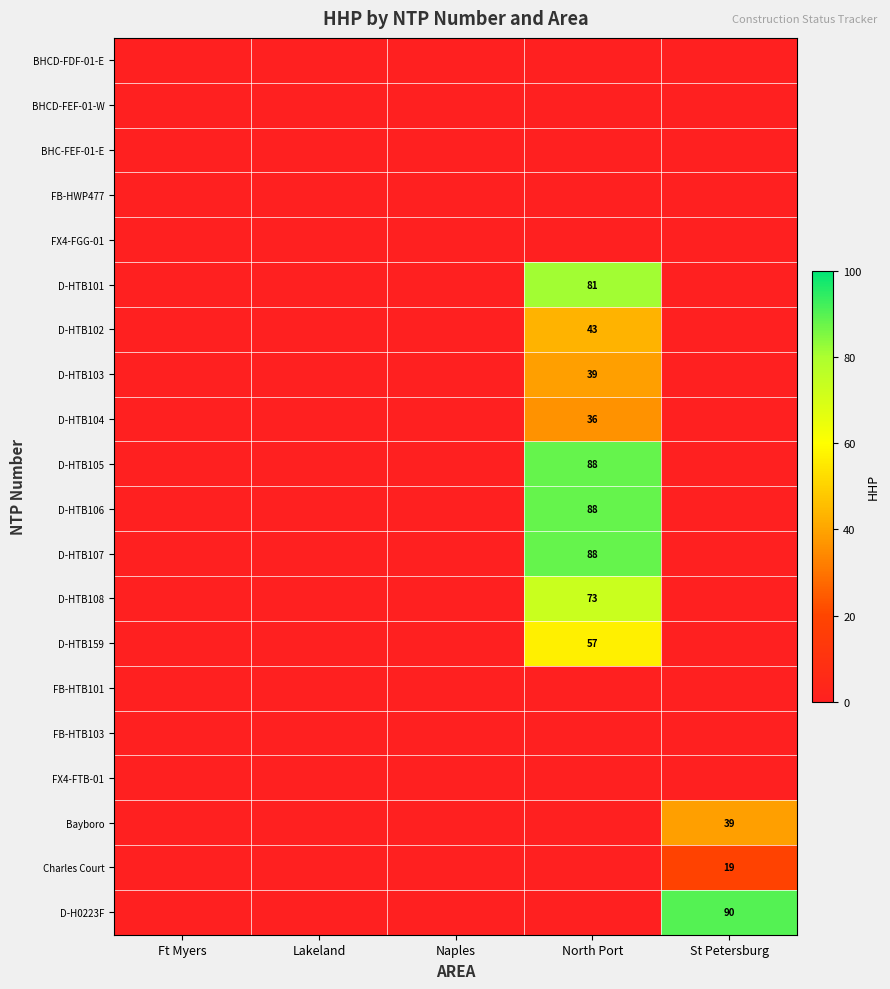

The D-HTB107 series shows 88 at North Port. True or false?

True